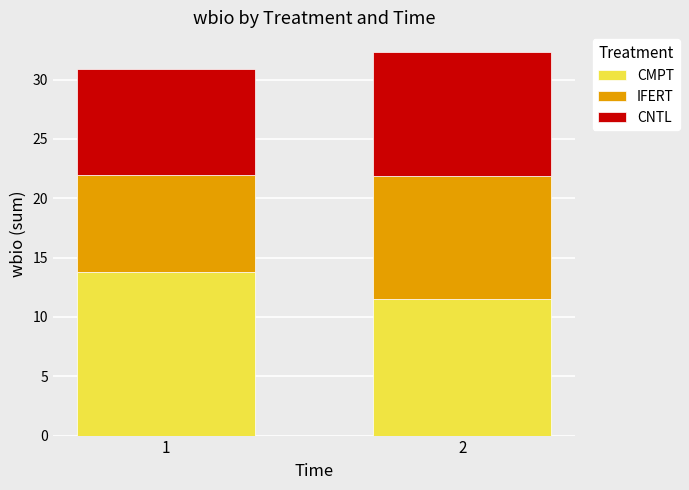

What is the lowest value of the CMPT series?

11.5